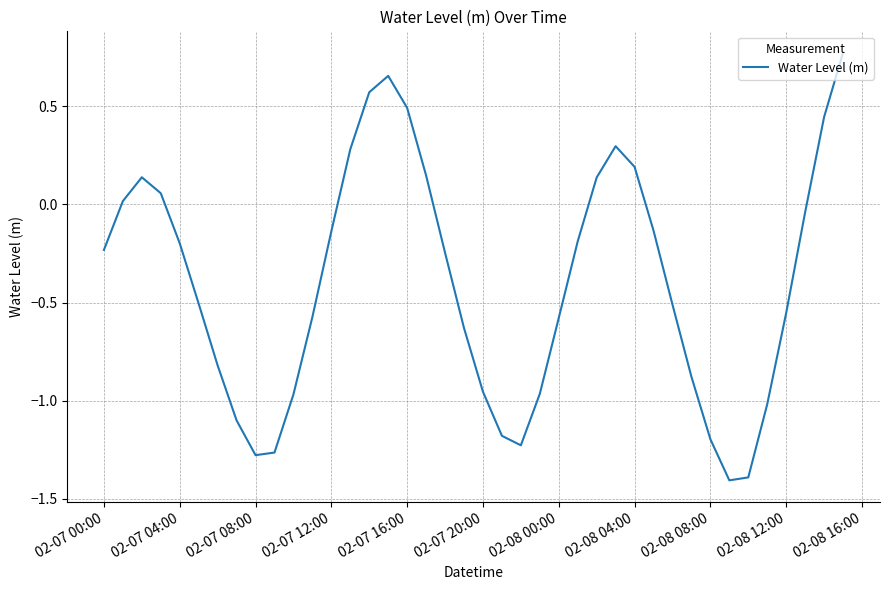

What is the difference between the maximum and minimum values?

2.2